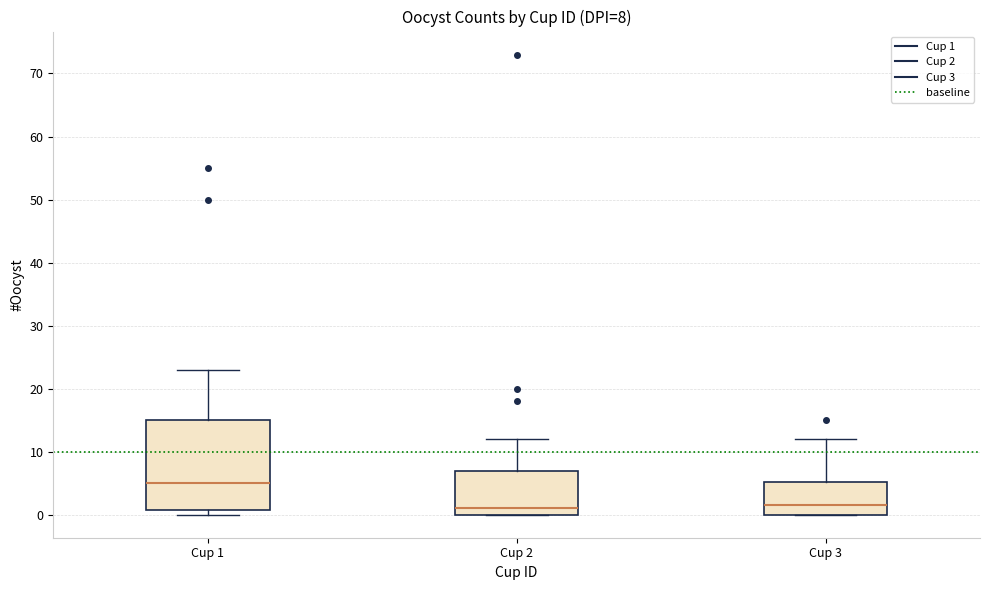

Comparing the boxes themselves (not the whiskers), which one is the tallest?

Cup 1